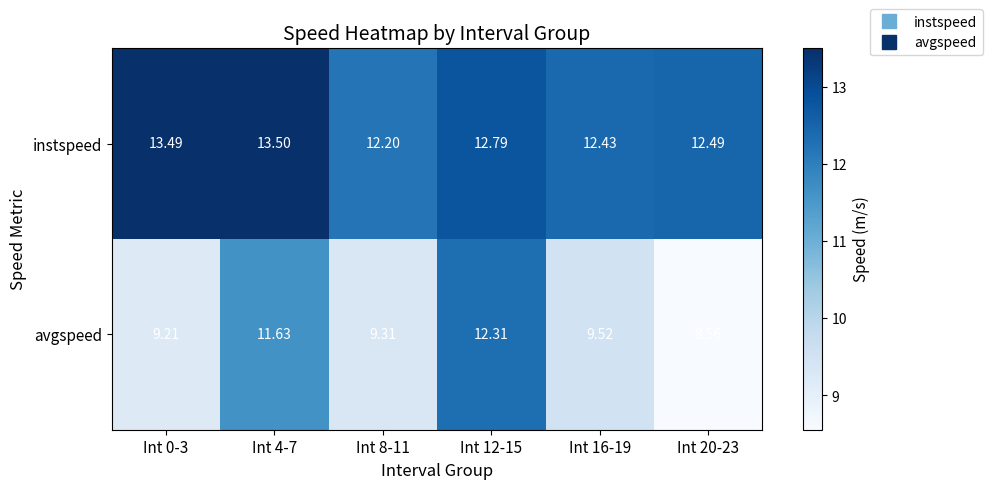

Which series has the largest total across all categories?

instspeed